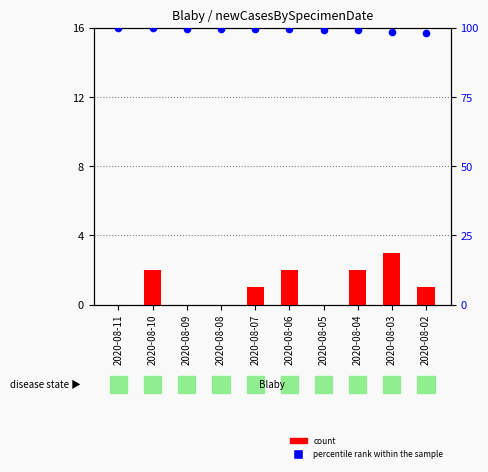

Which series reaches the maximum Y coordinate?

percentile rank within the sample